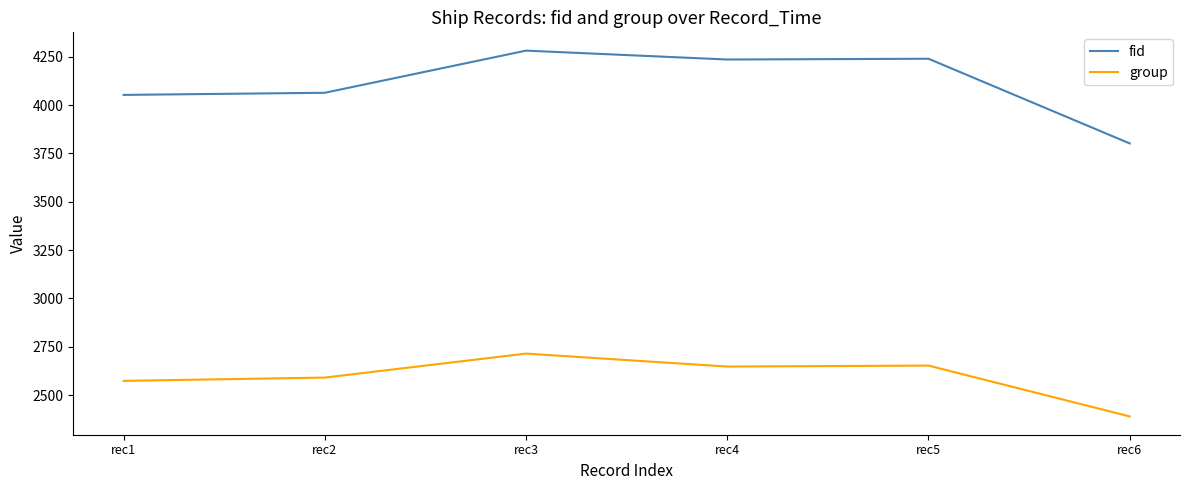

List the series in order of their overall mean, lowest first.

group, fid